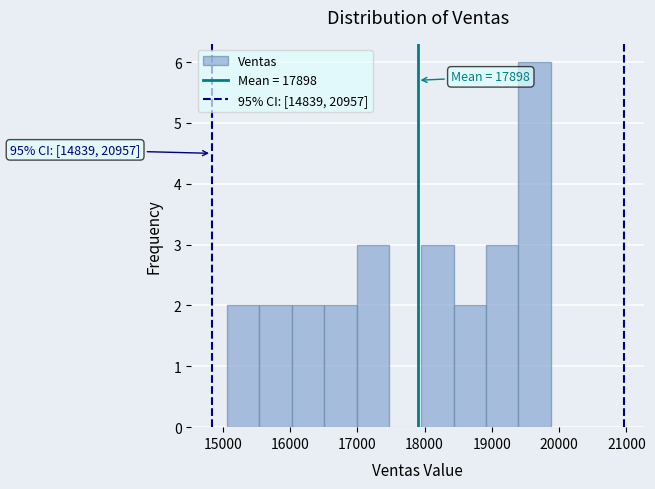

Over which range of the x-axis is the bar tallest?

19400 to 19900